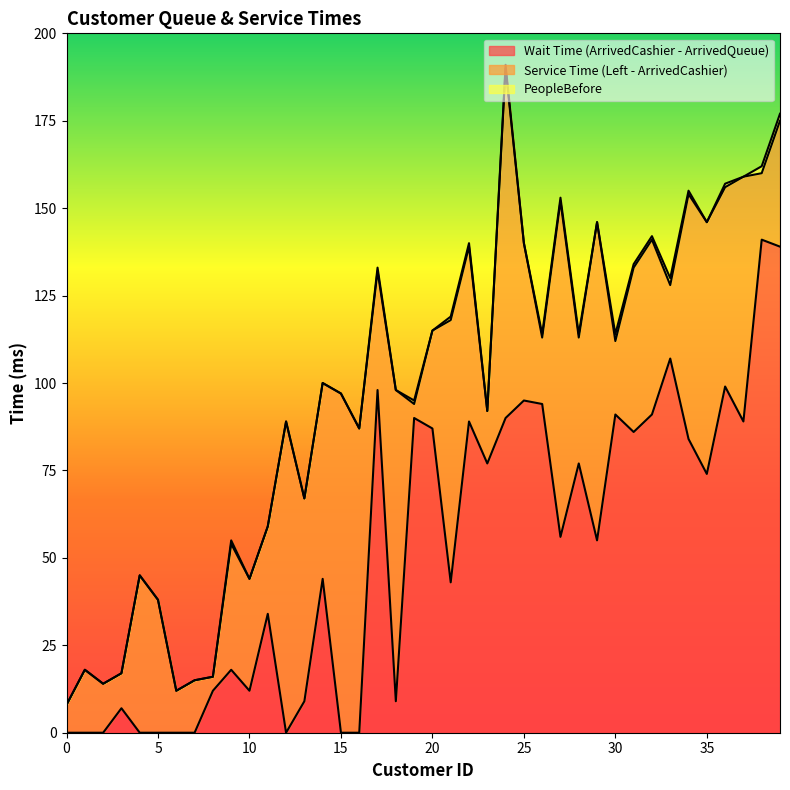

The Wait Time (ArrivedCashier - ArrivedQueue) series shows 57 at 11. True or false?

False